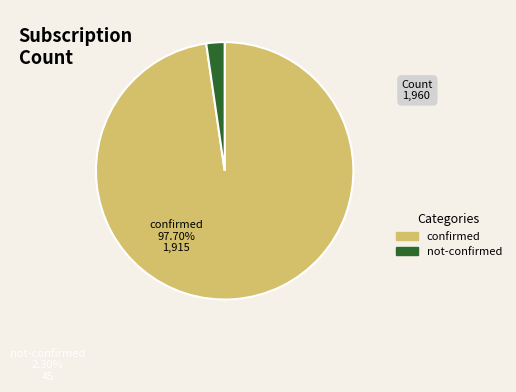

True or false: confirmed accounts for 86% of the total.

False